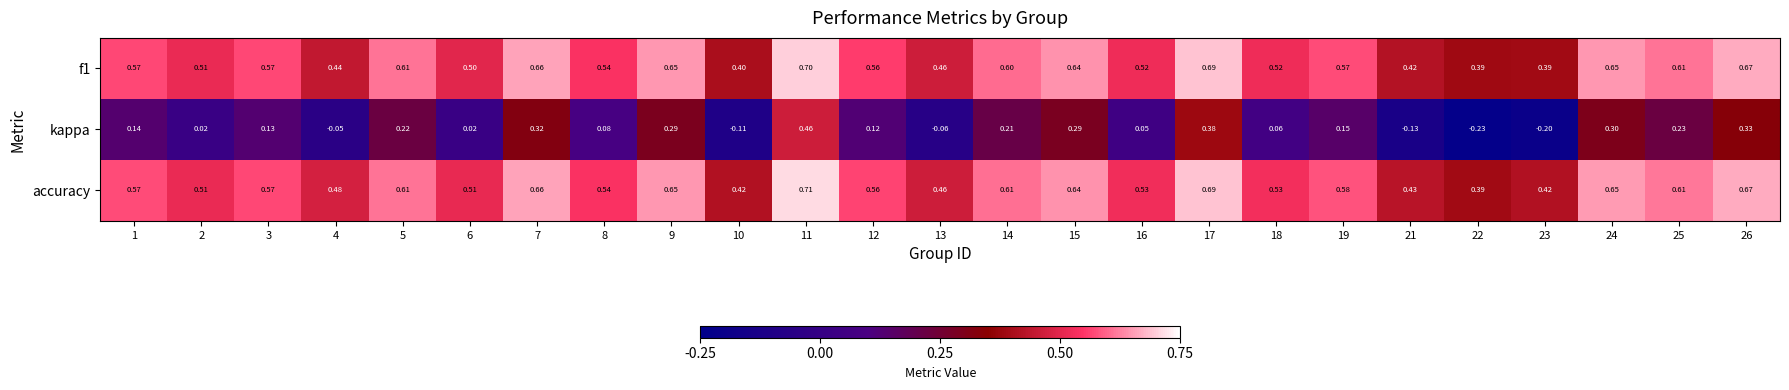

What is the minimum value shown in the chart?

-0.2